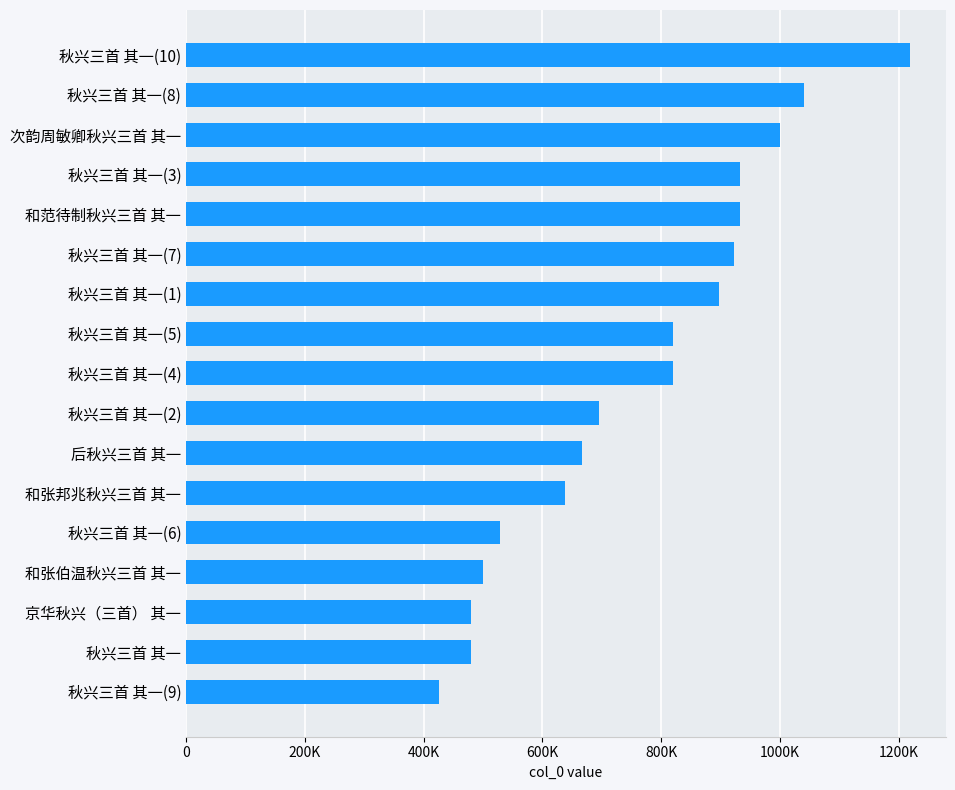

Which label corresponds to the largest value in the chart?

秋兴三首 其一(10)